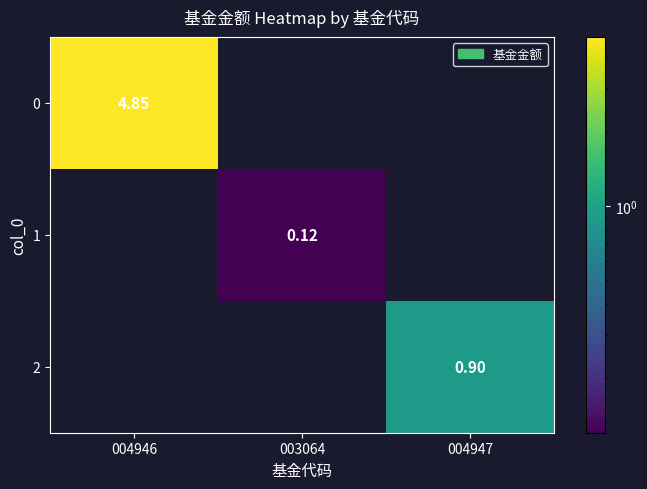

Which category has the highest value in the 0 series?

004946